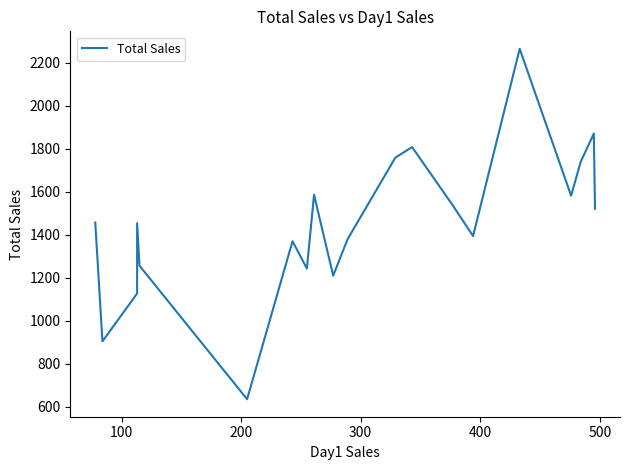

Reading left to right, transcribe all the data shown in this chart.

1456	903	1126	1453	1255	634	1369	1242	1585	1209	1378	1758	1807	1536	1393	2264	1581	1738	1870	1520